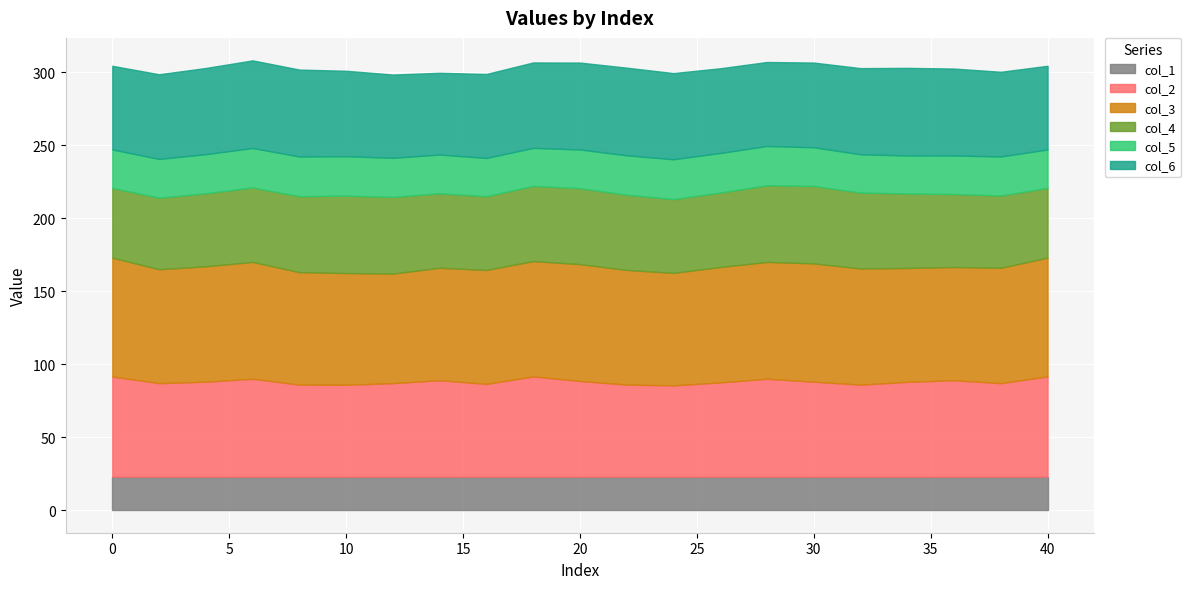

What is the minimum value for col_1?

23.0